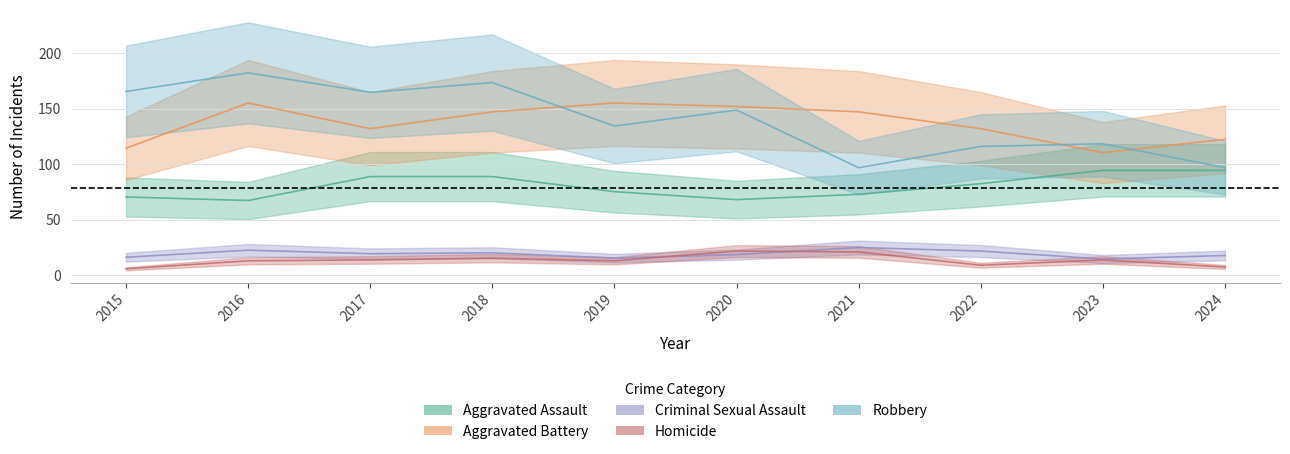

At 2023, list the series in order from smallest to largest.

Homicide, Criminal Sexual Assault, Aggravated Assault, Aggravated Battery, Robbery